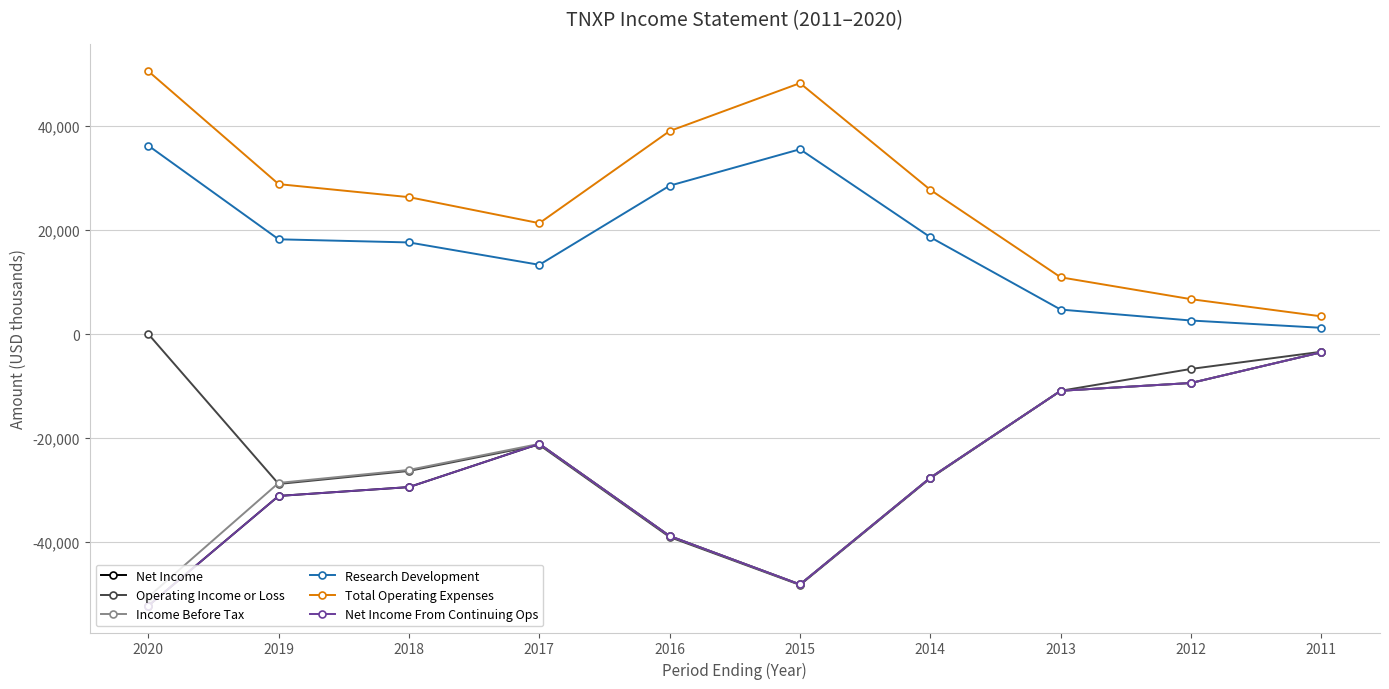

Reading left to right, transcribe all the data shown in this chart.

Net Income: -52200	-31100	-29400	-21100	-38800	-48100	-27600	-10900	-9400	-3500
Operating Income or Loss: 0	-28800	-26300	-21300	-39000	-48200	-27700	-10900	-6700	-3400
Income Before Tax: -50500	-28600	-26100	-21100	-38800	-48100	-27600	-10900	-9400	-3500
Research Development: 36200	18200	17600	13300	28500	35500	18600	4700	2600	1200
Total Operating Expenses: 50500	28800	26300	21300	39000	48200	27700	10900	6700	3400
Net Income From Continuing Ops: -52200	-31100	-29400	-21100	-38800	-48100	-27600	-10900	-9400	-3500